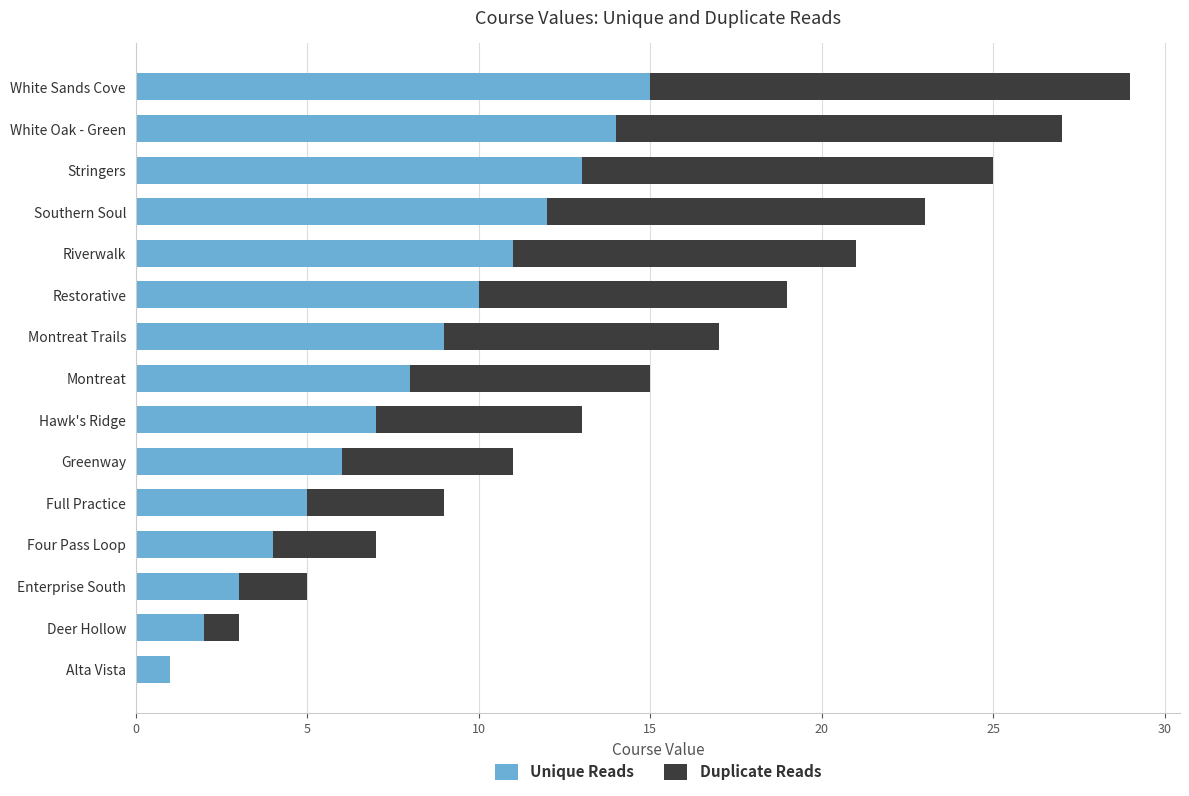

At which label does Unique Reads reach its peak?

White Sands Cove